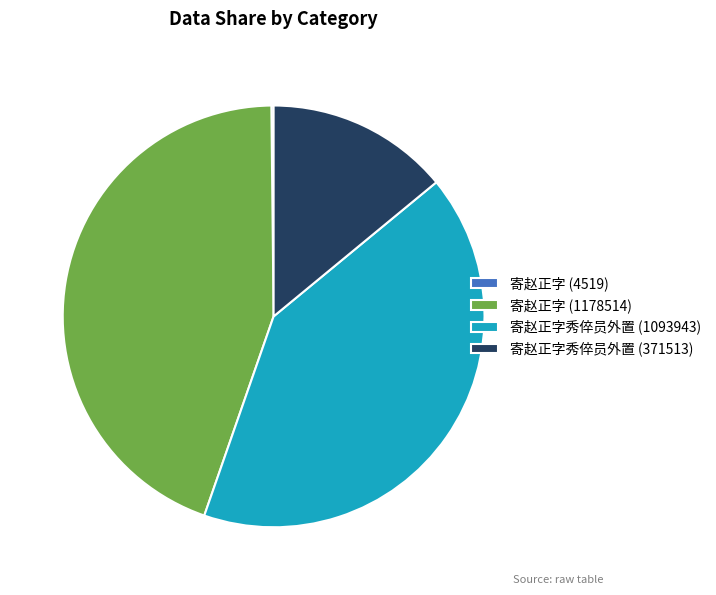

What is the ratio of the value at 寄赵正字 (1178514) to the value at 寄赵正字秀倅员外置 (1093943)?

1.1